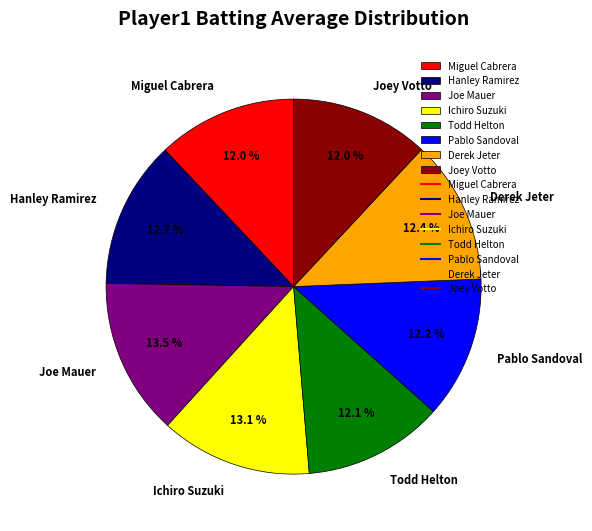

Combined, what portion of the pie is Derek Jeter and Todd Helton?

24.5%